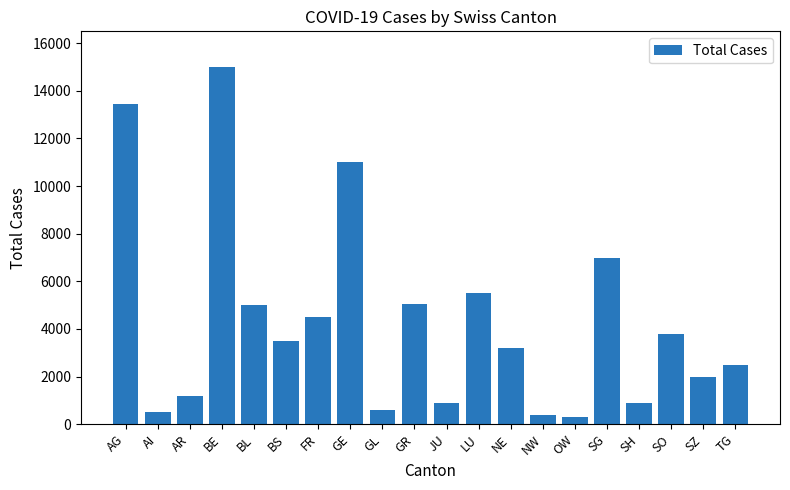

Where is the data nearest to the value 7650?

SG